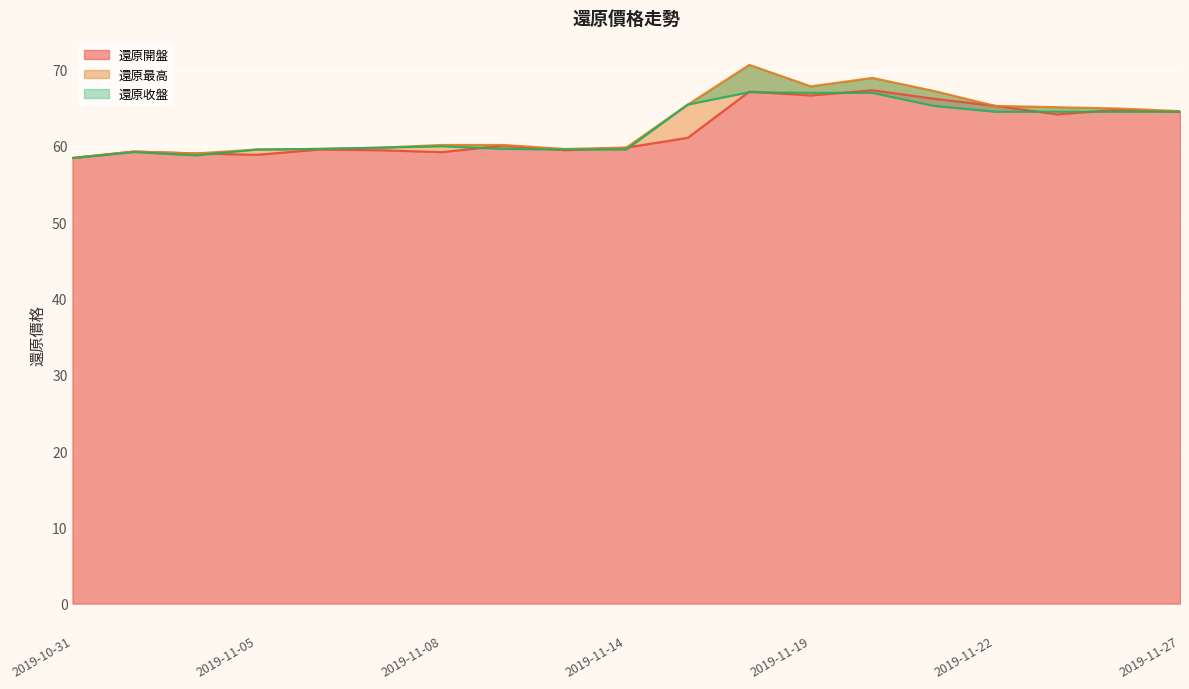

The value of 還原開盤 at 2019-11-12 is 59.4. True or false?

True